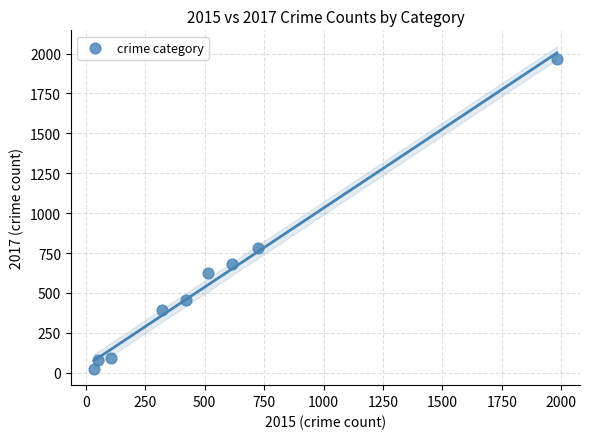

What Y value in the scatter plot is closest to 995?

780